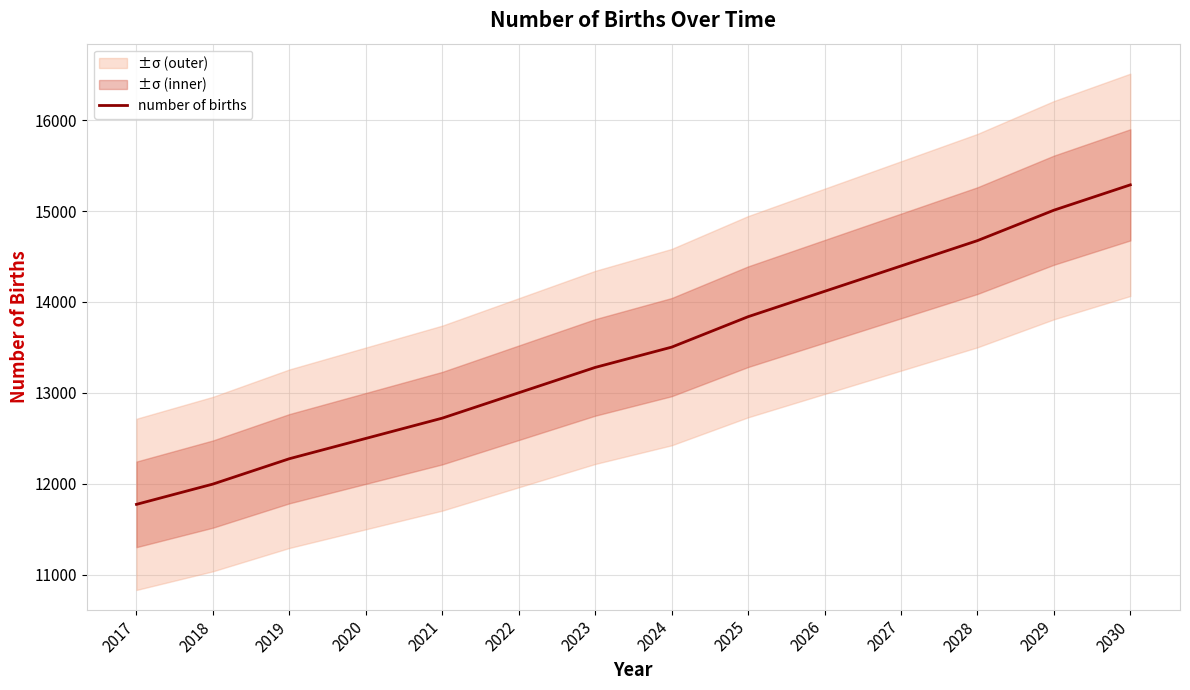

The value at 2018 is 11995.9. True or false?

True